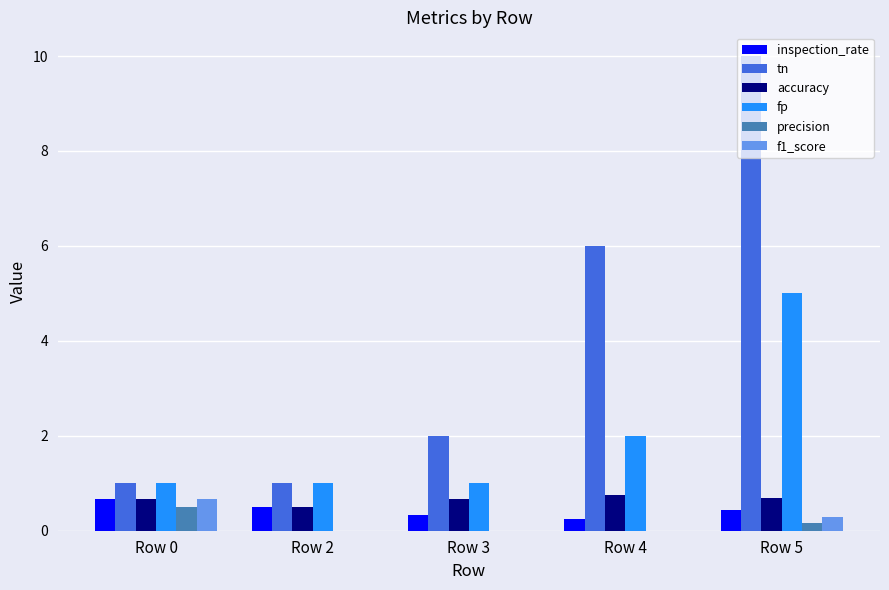

The value of f1_score at Row 2 is 0.0. True or false?

True